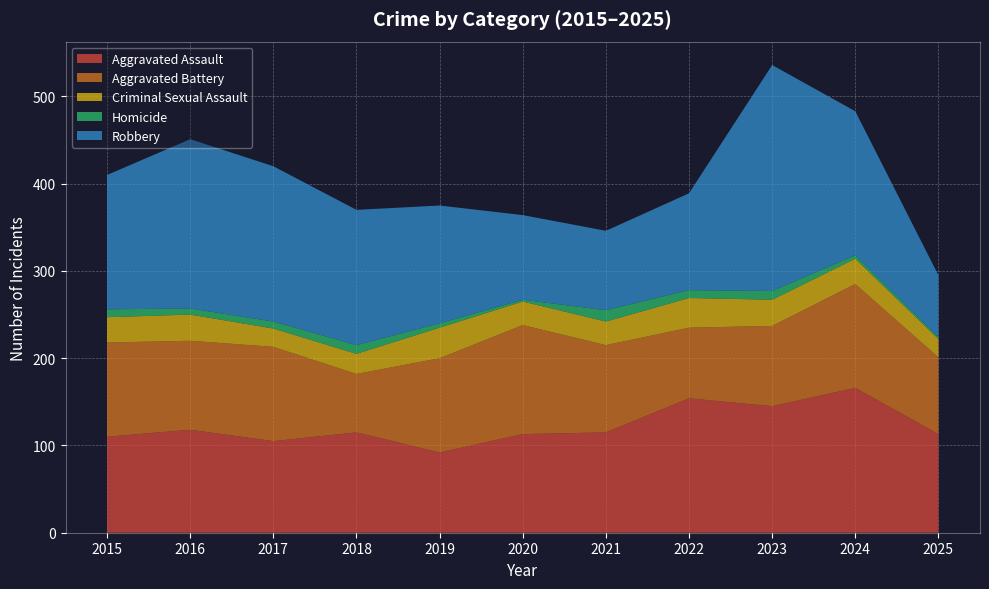

Reading left to right, transcribe all the data shown in this chart.

Aggravated Assault: 2015=110	2016=118	2017=105	2018=115	2019=92	2020=113	2021=115	2022=154	2023=145	2024=166	2025=113
Aggravated Battery: 2015=108	2016=102	2017=108	2018=67	2019=108	2020=125	2021=100	2022=81	2023=92	2024=119	2025=88
Criminal Sexual Assault: 2015=29	2016=30	2017=21	2018=23	2019=35	2020=27	2021=27	2022=34	2023=30	2024=29	2025=21
Homicide: 2015=9	2016=7	2017=8	2018=10	2019=5	2020=2	2021=13	2022=9	2023=10	2024=4	2025=2
Robbery: 2015=154	2016=194	2017=178	2018=155	2019=135	2020=97	2021=91	2022=111	2023=259	2024=165	2025=71